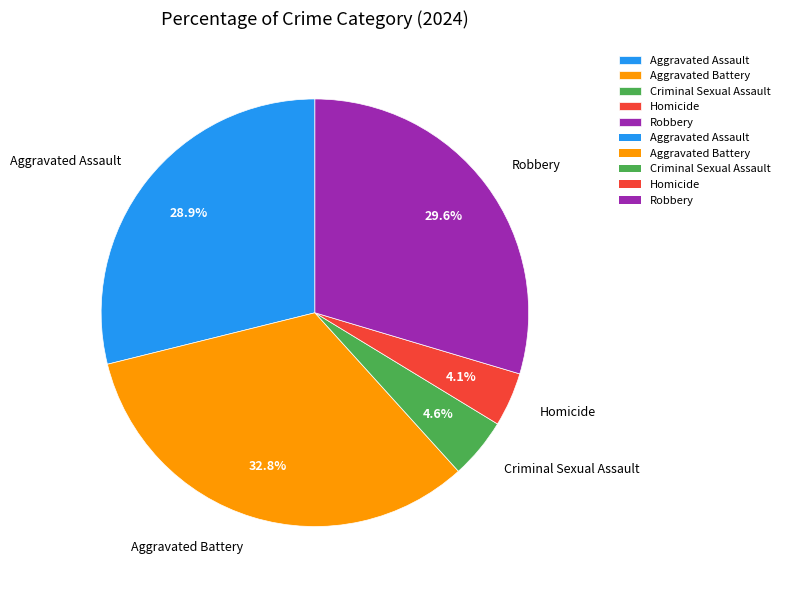

Combined, what portion of the pie is Aggravated Assault and Homicide?

33.0%